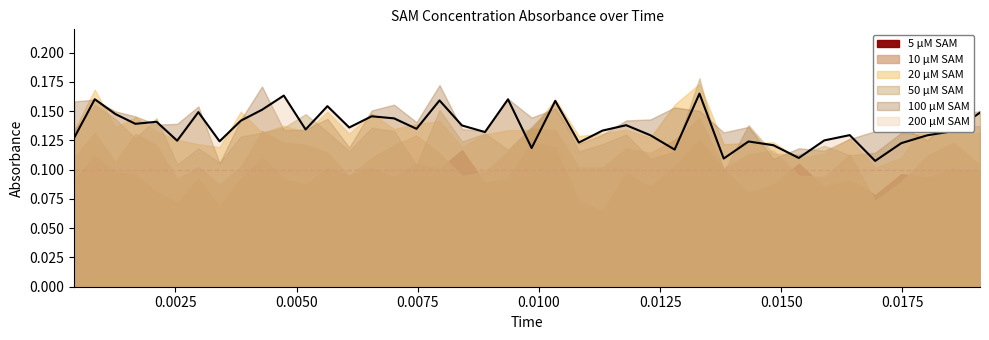

Reading left to right, list all the values displayed in this chart.

5 μM SAM: 0.0004125=0.1	0.0008375=0.1	0.0012625=0.1	0.001675=0.1	0.0021125=0.1	0.0025375=0.1	0.002975=0.1	0.0034125=0.1	0.00385=0.1	0.0042875=0.1	0.0047375=0.1	0.0051875=0.1	0.0056375=0.1	0.0060875=0.1	0.00655=0.1	0.0070125=0.1	0.007475=0.1	0.00795=0.1	0.0084125=0.1	0.0088875=0.1	0.0093625=0.1	0.00985=0.1	0.0103375=0.1	0.010825=0.1	0.0113125=0.1	0.0118=0.1	0.0123=0.1	0.0128=0.1	0.0133125=0.1	0.0138125=0.1	0.014325=0.1	0.0148375=0.1	0.0153625=0.1	0.0158875=0.1	0.0164125=0.1	0.0169375=0.1	0.017475=0.1	0.0180125=0.1	0.01855=0.1	0.0191=0.1
10 μM SAM: 0.0004125=0.1	0.0008375=0.1	0.0012625=0.1	0.001675=0.1	0.0021125=0.1	0.0025375=0.1	0.002975=0.1	0.0034125=0.1	0.00385=0.1	0.0042875=0.1	0.0047375=0.1	0.0051875=0.1	0.0056375=0.1	0.0060875=0.1	0.00655=0.1	0.0070125=0.1	0.007475=0.1	0.00795=0.1	0.0084125=0.1	0.0088875=0.1	0.0093625=0.1	0.00985=0.1	0.0103375=0.1	0.010825=0.1	0.0113125=0.1	0.0118=0.1	0.0123=0.1	0.0128=0.1	0.0133125=0.1	0.0138125=0.1	0.014325=0.1	0.0148375=0.1	0.0153625=0.1	0.0158875=0.1	0.0164125=0.1	0.0169375=0.1	0.017475=0.1	0.0180125=0.1	0.01855=0.1	0.0191=0.1
20 μM SAM: 0.0004125=0.1	0.0008375=0.2	0.0012625=0.1	0.001675=0.1	0.0021125=0.1	0.0025375=0.1	0.002975=0.1	0.0034125=0.1	0.00385=0.1	0.0042875=0.1	0.0047375=0.1	0.0051875=0.1	0.0056375=0.1	0.0060875=0.1	0.00655=0.1	0.0070125=0.1	0.007475=0.1	0.00795=0.1	0.0084125=0.1	0.0088875=0.1	0.0093625=0.1	0.00985=0.1	0.0103375=0.2	0.010825=0.1	0.0113125=0.1	0.0118=0.1	0.0123=0.1	0.0128=0.2	0.0133125=0.2	0.0138125=0.1	0.014325=0.1	0.0148375=0.1	0.0153625=0.1	0.0158875=0.1	0.0164125=0.1	0.0169375=0.1	0.017475=0.1	0.0180125=0.1	0.01855=0.1	0.0191=0.1
50 μM SAM: 0.0004125=0.1	0.0008375=0.2	0.0012625=0.1	0.001675=0.1	0.0021125=0.1	0.0025375=0.1	0.002975=0.1	0.0034125=0.1	0.00385=0.1	0.0042875=0.1	0.0047375=0.1	0.0051875=0.1	0.0056375=0.1	0.0060875=0.1	0.00655=0.1	0.0070125=0.1	0.007475=0.1	0.00795=0.2	0.0084125=0.1	0.0088875=0.1	0.0093625=0.1	0.00985=0.1	0.0103375=0.2	0.010825=0.1	0.0113125=0.1	0.0118=0.1	0.0123=0.1	0.0128=0.1	0.0133125=0.2	0.0138125=0.1	0.014325=0.1	0.0148375=0.1	0.0153625=0.1	0.0158875=0.1	0.0164125=0.1	0.0169375=0.1	0.017475=0.1	0.0180125=0.1	0.01855=0.1	0.0191=0.1
100 μM SAM: 0.0004125=0.2	0.0008375=0.2	0.0012625=0.1	0.001675=0.1	0.0021125=0.1	0.0025375=0.1	0.002975=0.2	0.0034125=0.1	0.00385=0.1	0.0042875=0.2	0.0047375=0.1	0.0051875=0.1	0.0056375=0.1	0.0060875=0.1	0.00655=0.2	0.0070125=0.2	0.007475=0.1	0.00795=0.2	0.0084125=0.1	0.0088875=0.1	0.0093625=0.2	0.00985=0.1	0.0103375=0.2	0.010825=0.1	0.0113125=0.1	0.0118=0.1	0.0123=0.1	0.0128=0.2	0.0133125=0.2	0.0138125=0.1	0.014325=0.1	0.0148375=0.1	0.0153625=0.1	0.0158875=0.1	0.0164125=0.1	0.0169375=0.1	0.017475=0.1	0.0180125=0.1	0.01855=0.1	0.0191=0.2
200 μM SAM: 0.0004125=0.1	0.0008375=0.2	0.0012625=0.1	0.001675=0.1	0.0021125=0.1	0.0025375=0.1	0.002975=0.1	0.0034125=0.1	0.00385=0.1	0.0042875=0.2	0.0047375=0.2	0.0051875=0.1	0.0056375=0.2	0.0060875=0.1	0.00655=0.1	0.0070125=0.1	0.007475=0.1	0.00795=0.2	0.0084125=0.1	0.0088875=0.1	0.0093625=0.2	0.00985=0.1	0.0103375=0.2	0.010825=0.1	0.0113125=0.1	0.0118=0.1	0.0123=0.1	0.0128=0.1	0.0133125=0.2	0.0138125=0.1	0.014325=0.1	0.0148375=0.1	0.0153625=0.1	0.0158875=0.1	0.0164125=0.1	0.0169375=0.1	0.017475=0.1	0.0180125=0.1	0.01855=0.1	0.0191=0.1